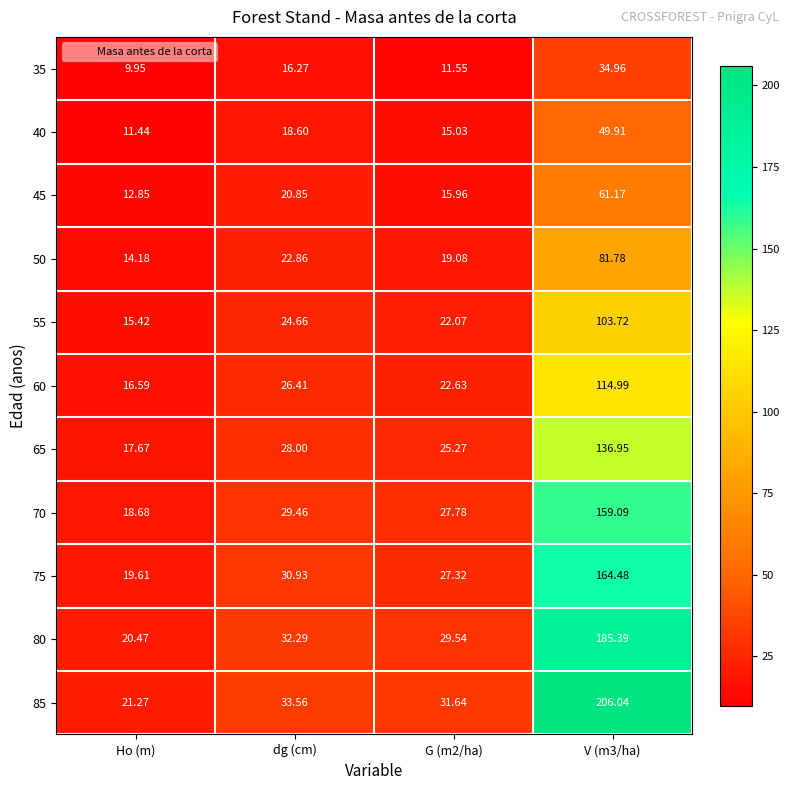

At which label is 45 closest to 37?

dg (cm)